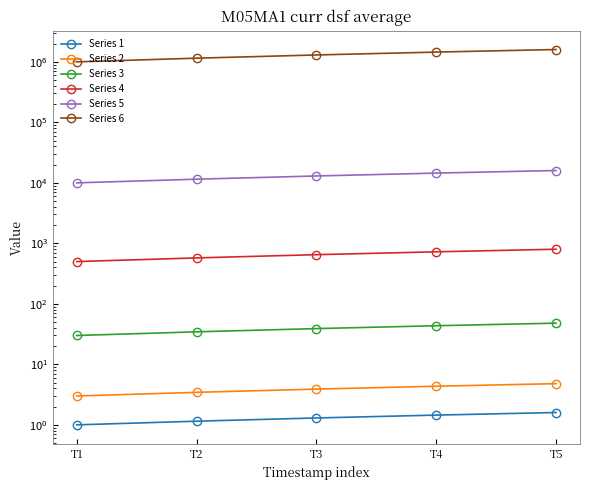

The Series 6 series shows 1450000.0 at T4. True or false?

True